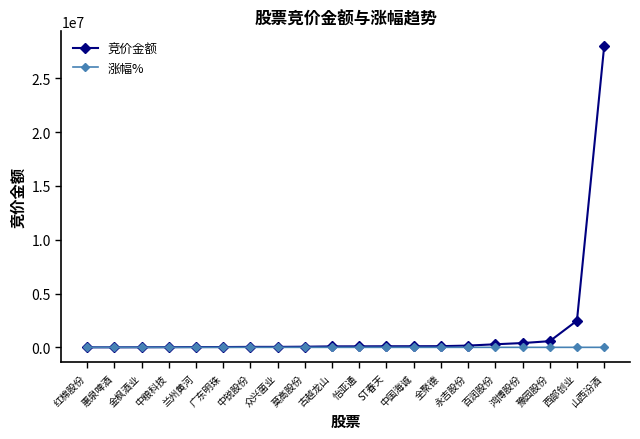

True or false: 涨幅% has more than 2 interior local peaks.

True